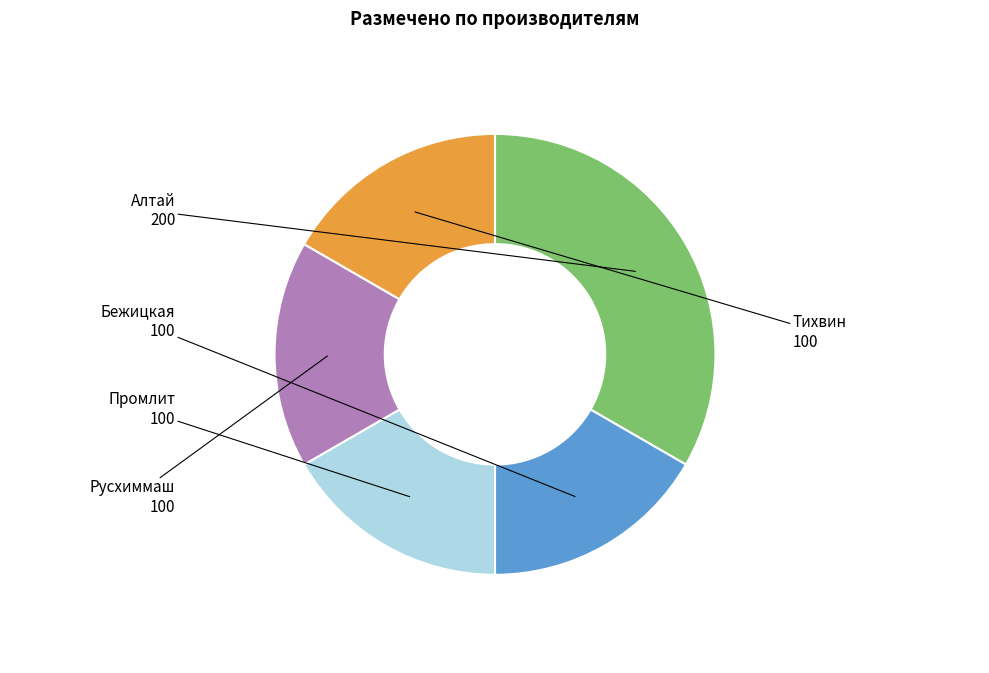

Is Бежицкая the majority of the pie?

No